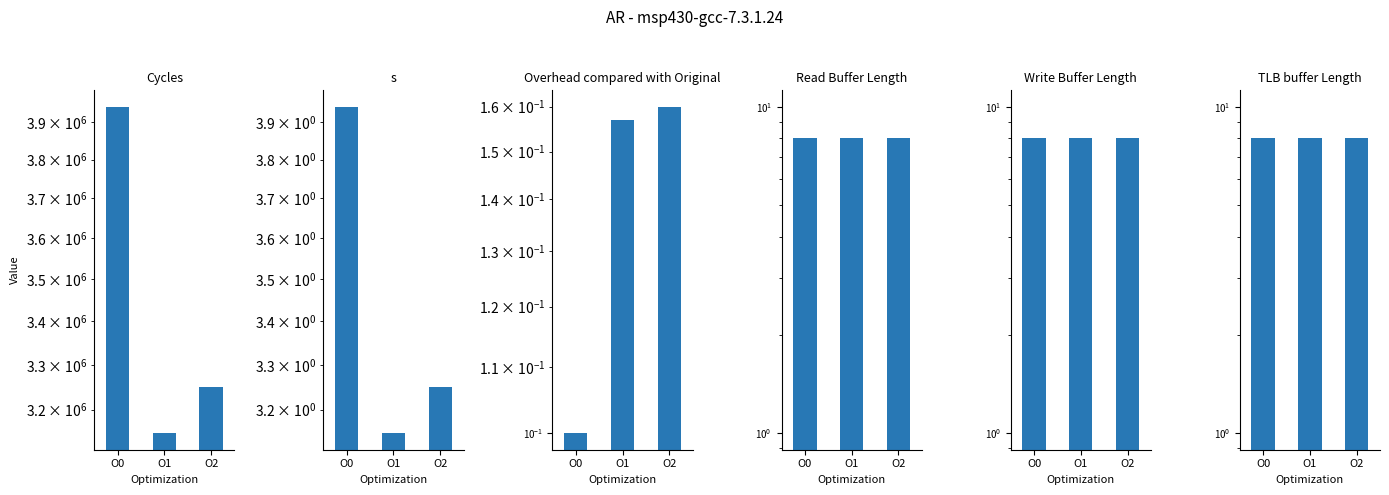

Does the chart contain stacked bars?

No